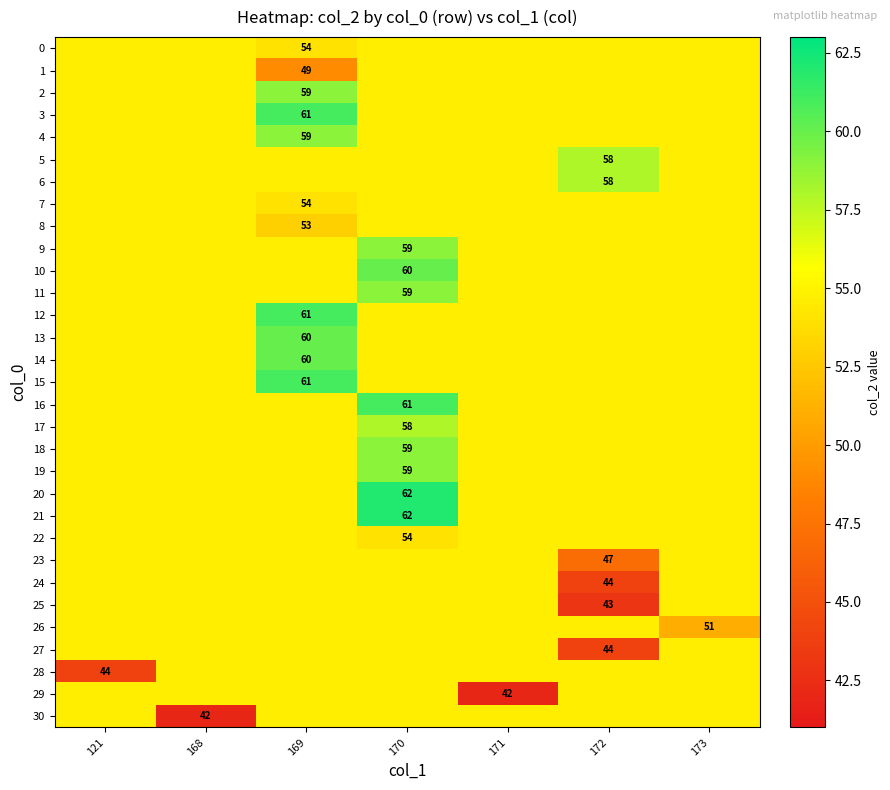

Is the value of 24 at 168 greater than the value of 7 at 169?

Yes